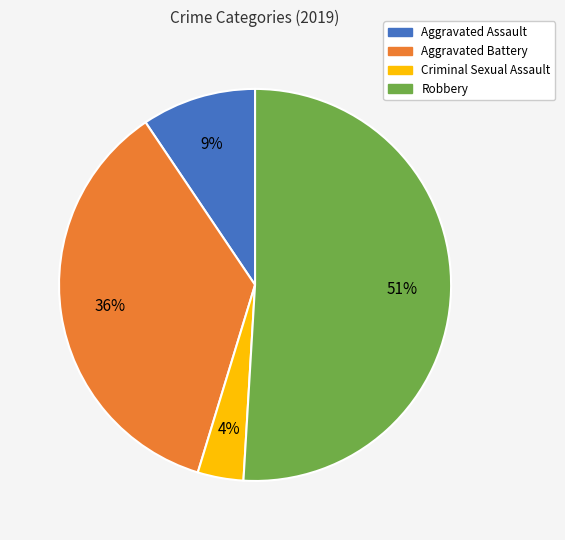

What is the largest slice in the pie chart?

Robbery